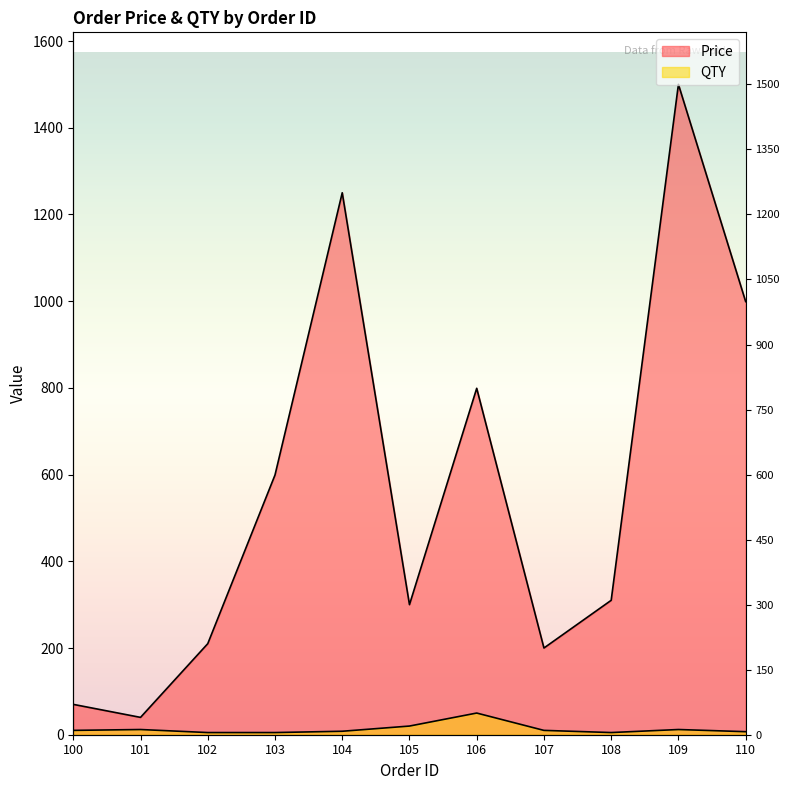

How many categories are shown in the chart?

11